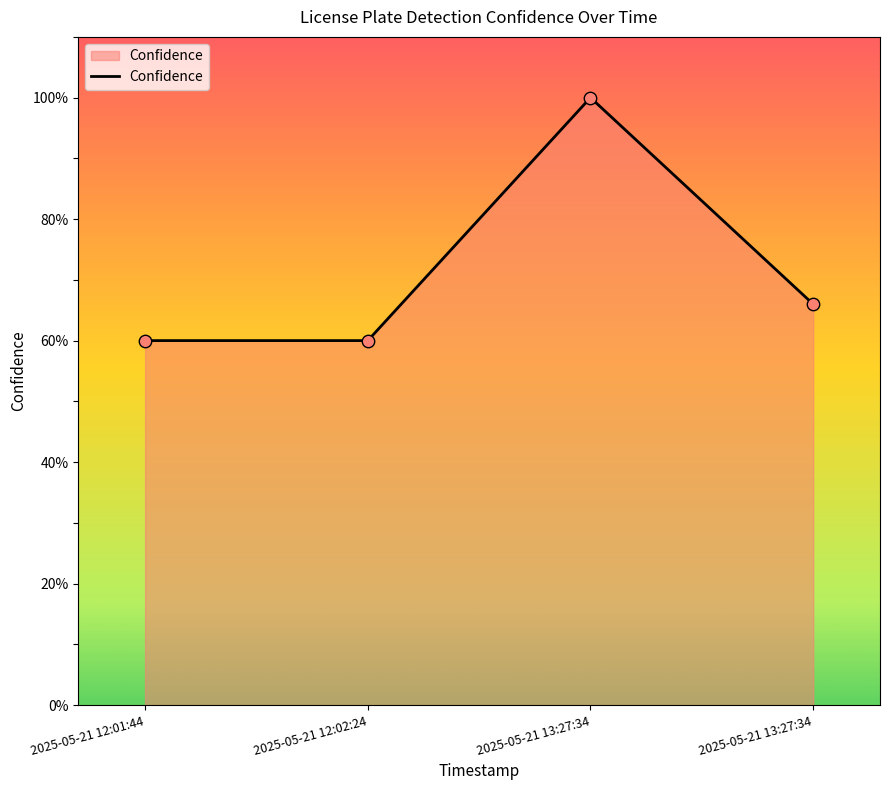

Does the chart have visible grid lines?

No